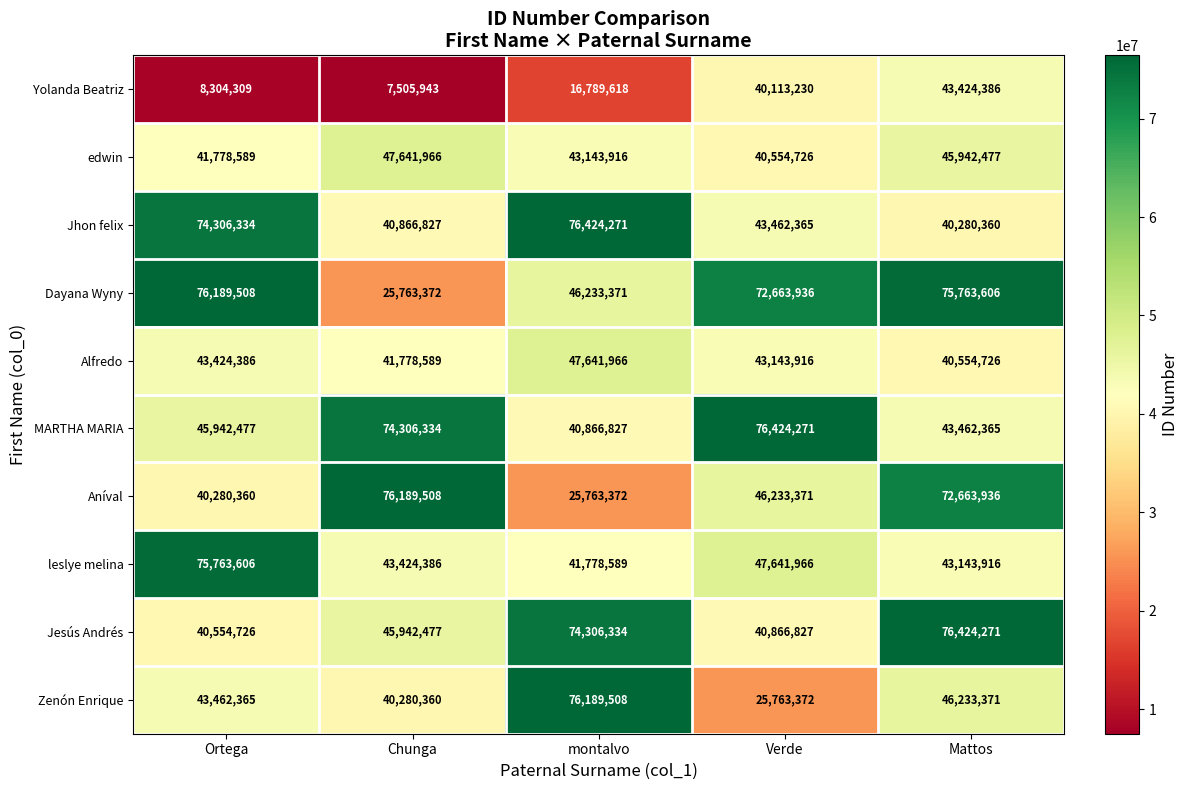

What is the average value of the Zenón Enrique series?

46385795